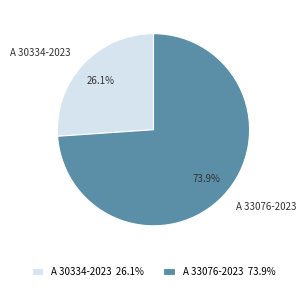

Does A 30334-2023 represent more than half of the total?

No